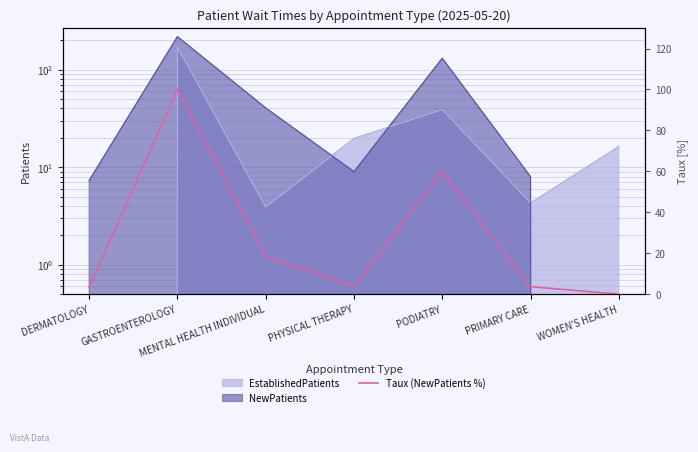

Reading left to right, list all the values displayed in this chart.

3.4	100.0	18.6	4.1	60.1	3.7	0.0